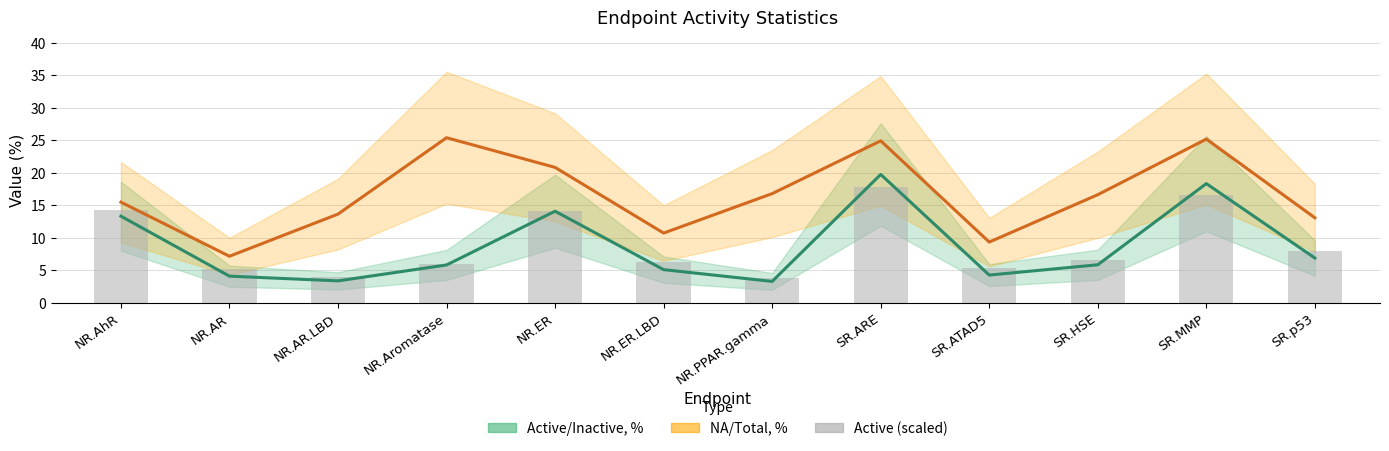

The value at SR.ARE is 24.7. True or false?

False